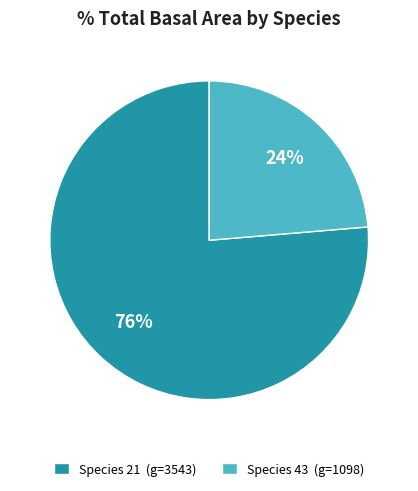

Combined, do Species 21 (g=3543) and Species 43 (g=1098) account for over 50%?

Yes